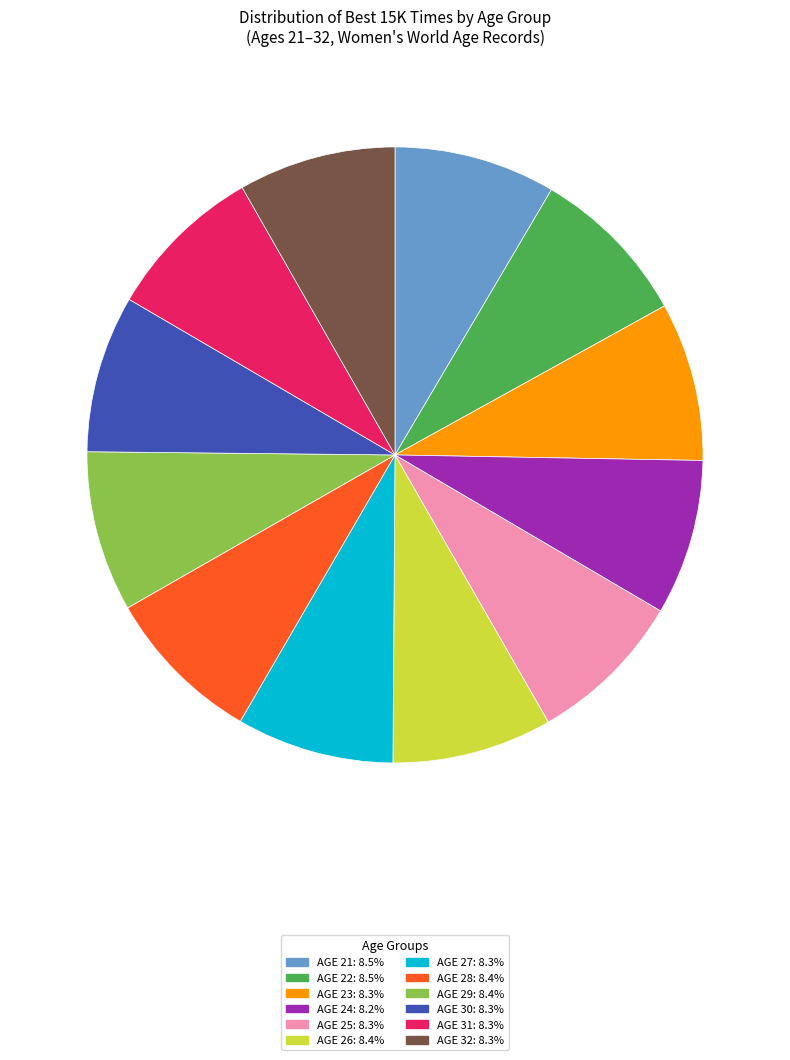

Is there a majority slice in this chart?

No